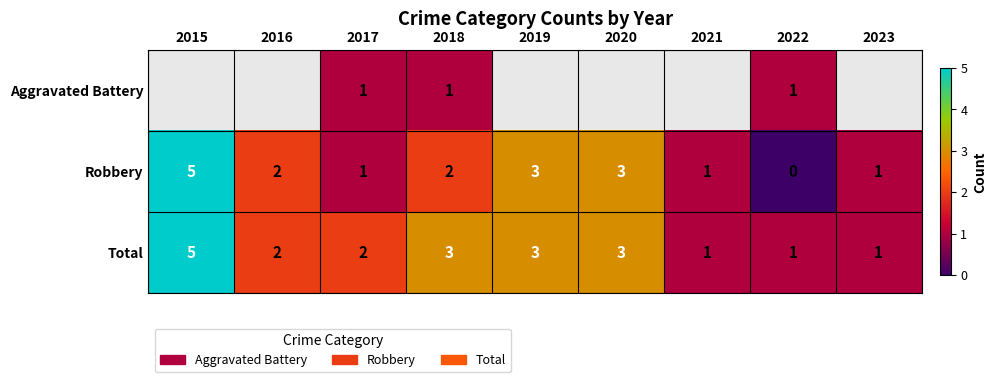

What is the difference between the maximum and minimum values in the Total series?

4